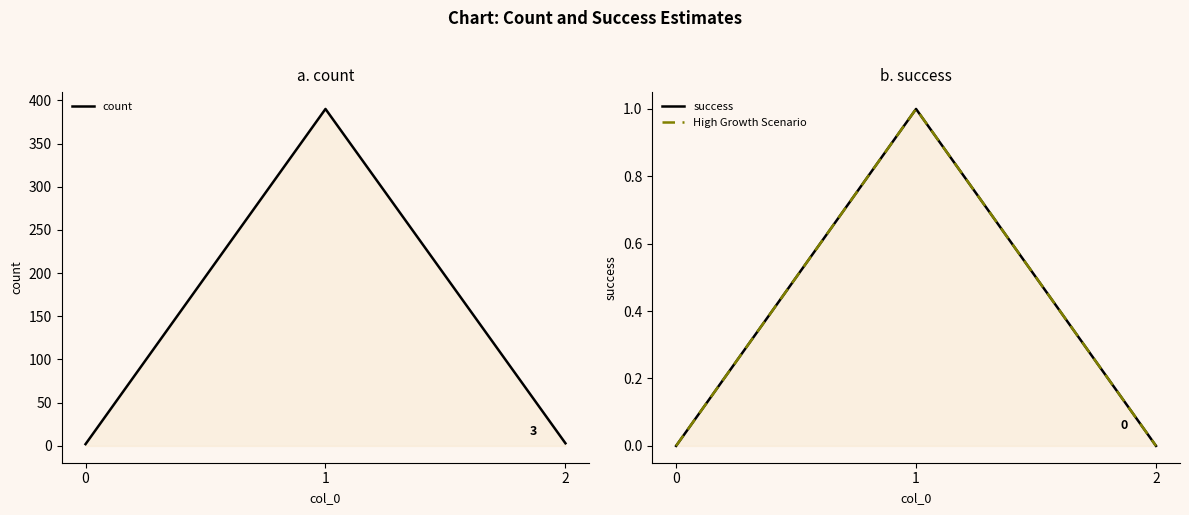

Rank the categories by count value from lowest to highest.

0, 2, 1